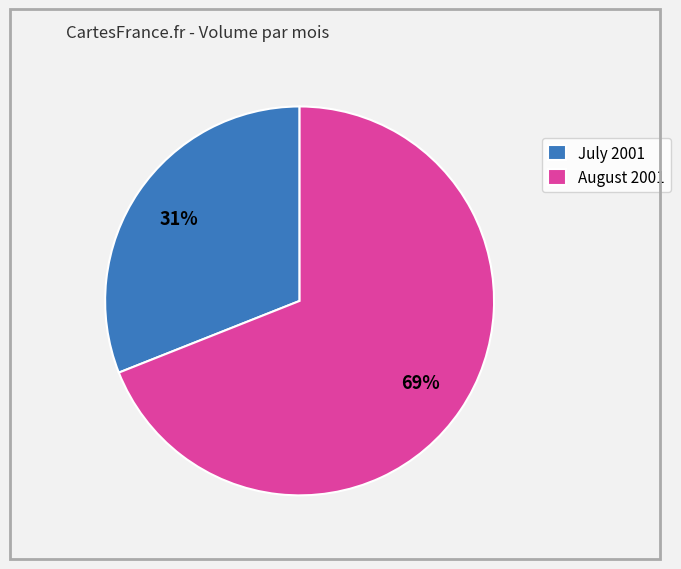

What is the largest slice in the pie chart?

August 2001